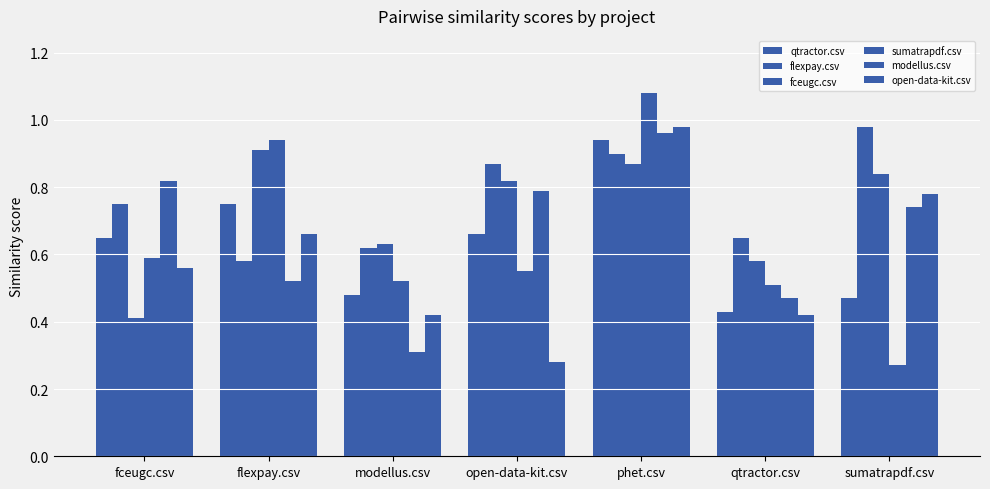

What is the difference between the modellus.csv values at sumatrapdf.csv and modellus.csv?

0.4